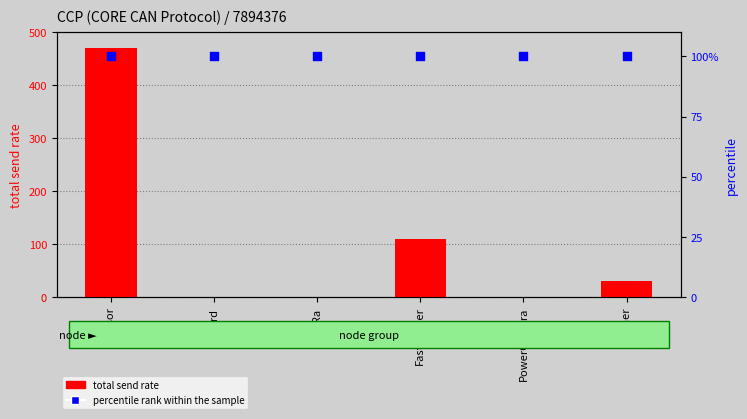

Which series has the widest spread of Y values?

total send rate